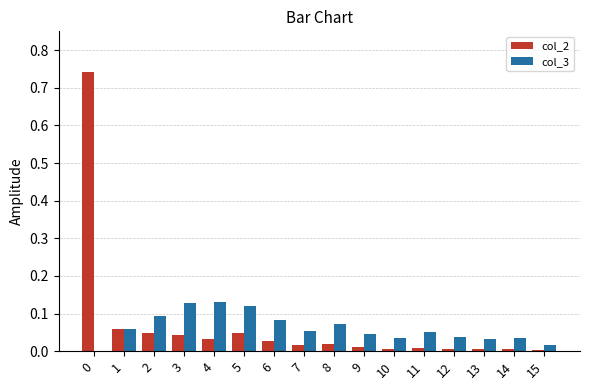

The value of col_3 at 9 is 0.0. True or false?

True